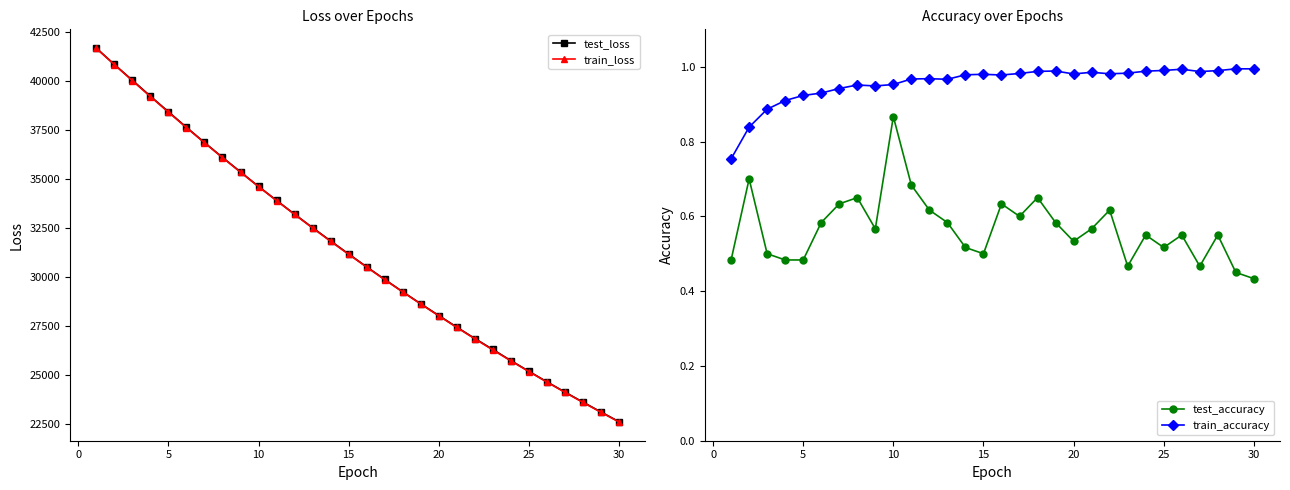

List the series in order of their peak value, highest first.

test_loss, train_loss, train_accuracy, test_accuracy